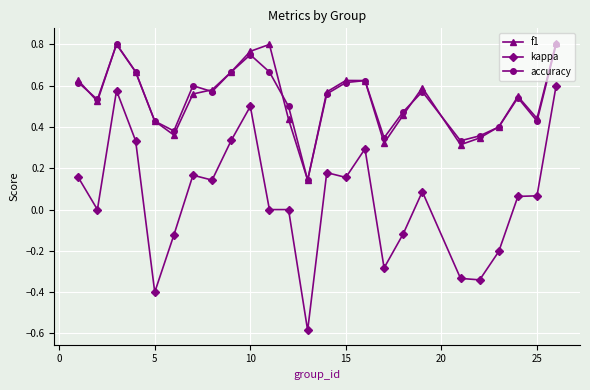

True or false: accuracy has more than 2 interior local peaks.

True